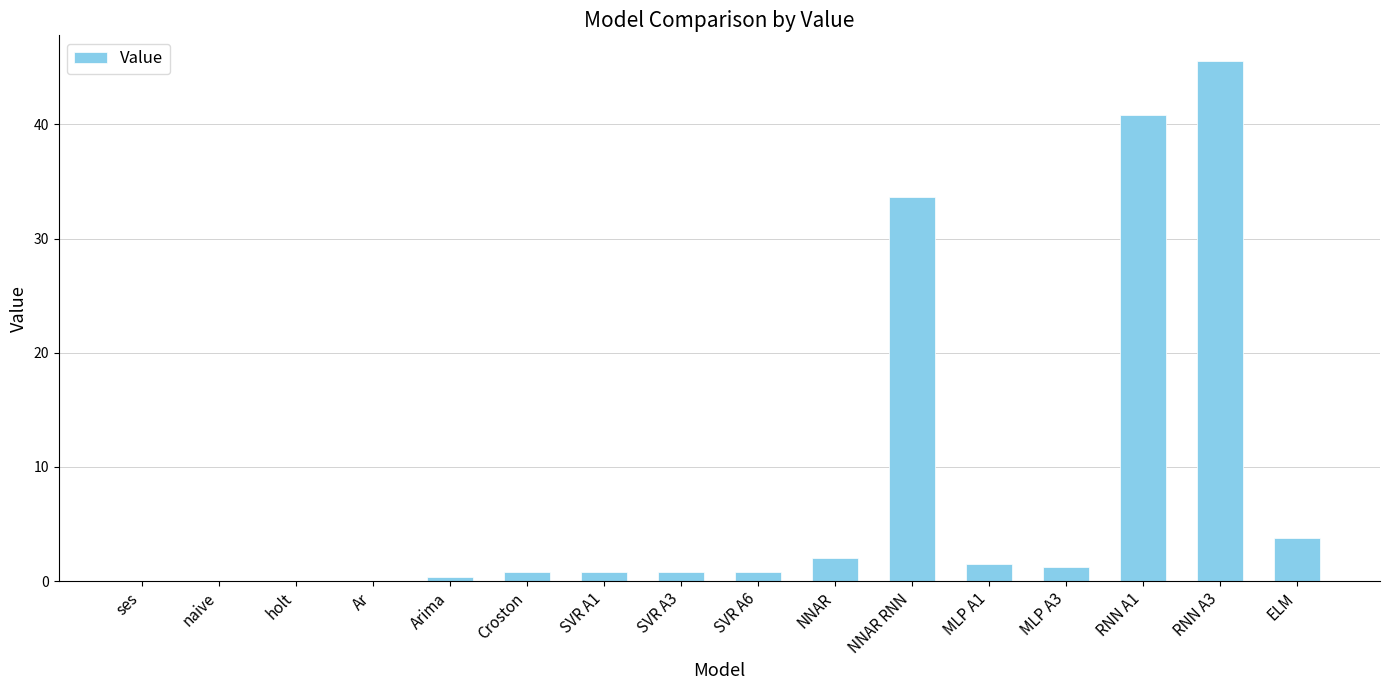

The chart shows a value of 2.0 at NNAR. True or false?

True